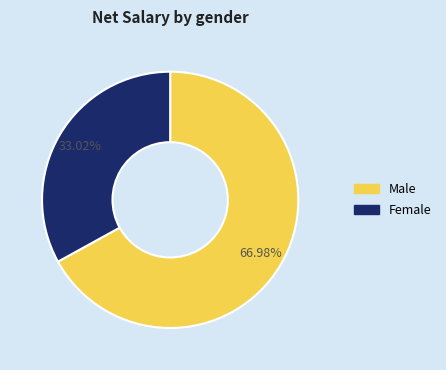

Is there any slice that represents more than half of the pie?

Yes